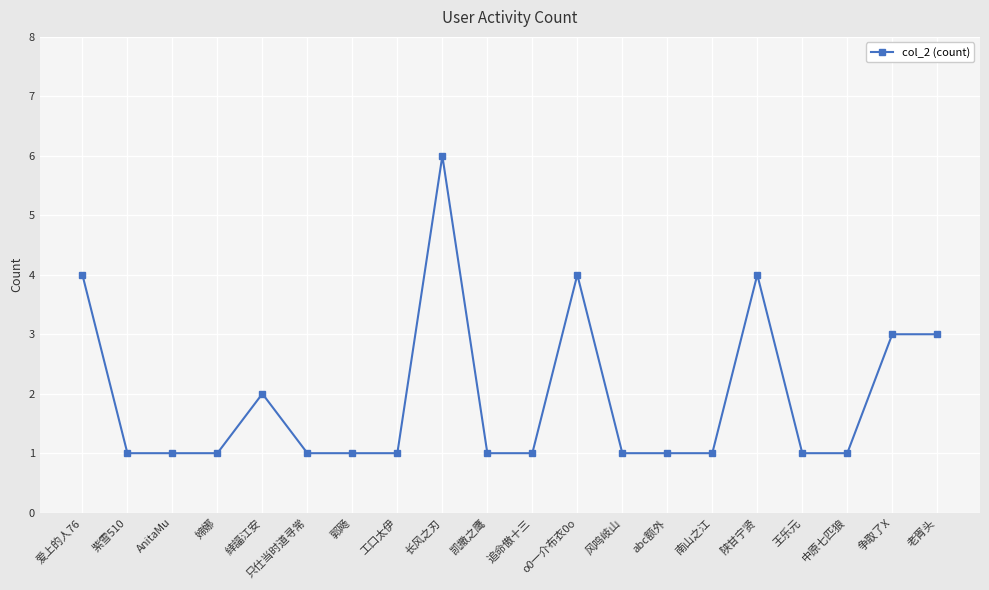

True or false: there are more than 1 points higher than both neighbors.

True